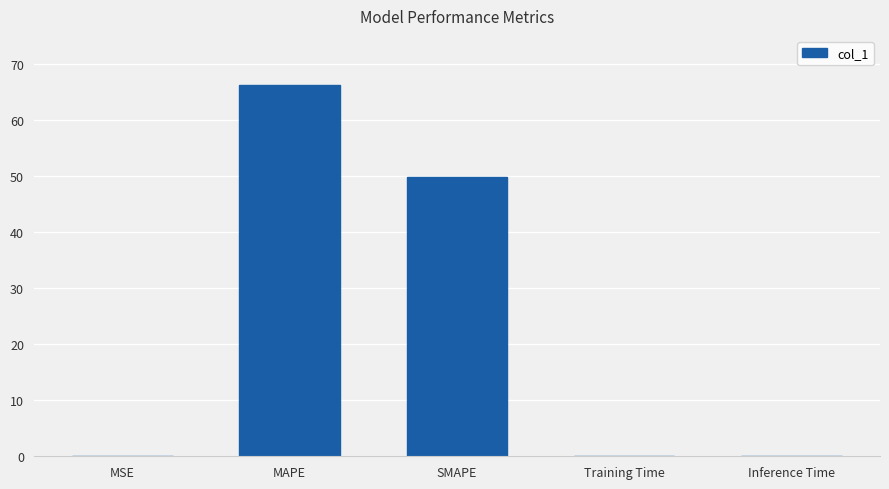

Which label corresponds to the largest value in the chart?

MAPE